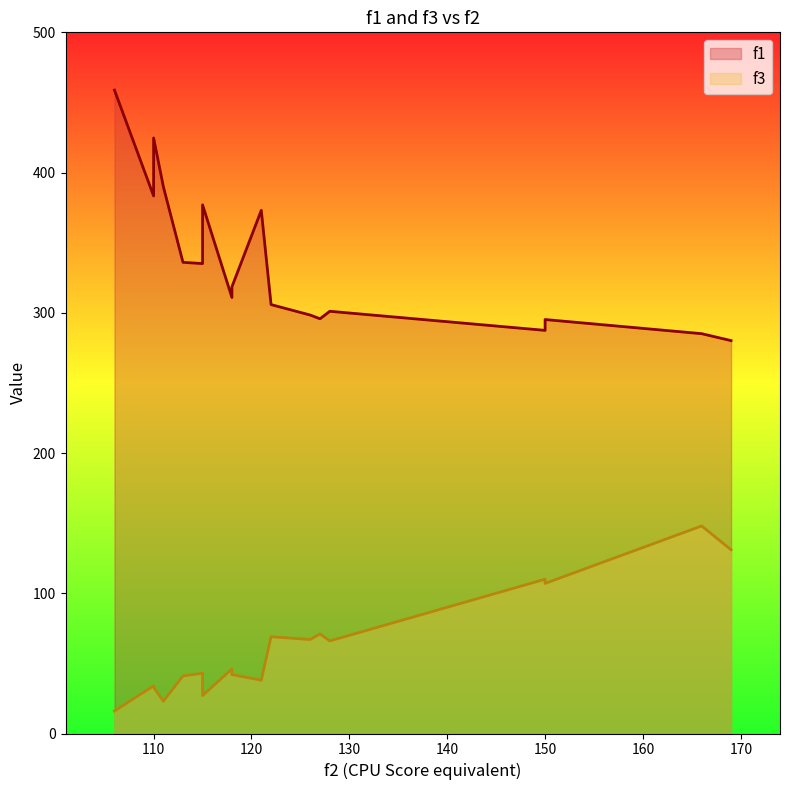

True or false: f1 has a value of 298.4 at 126.

True